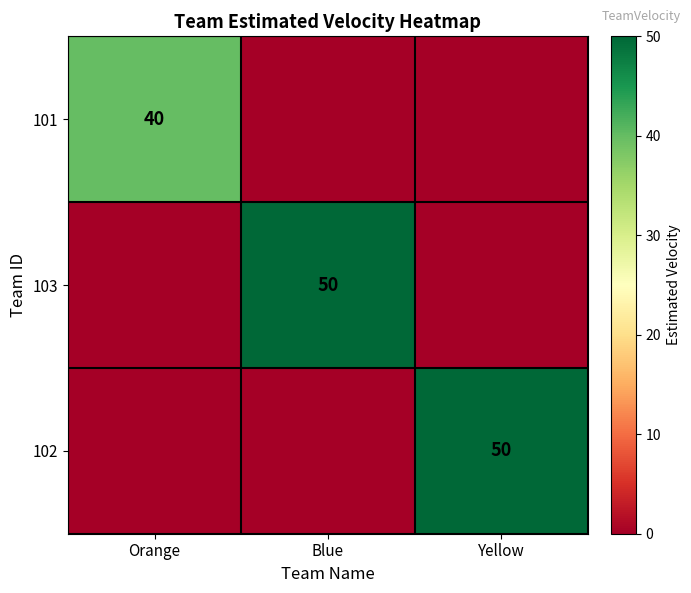

What is the difference between the maximum and minimum values in the 103 series?

50